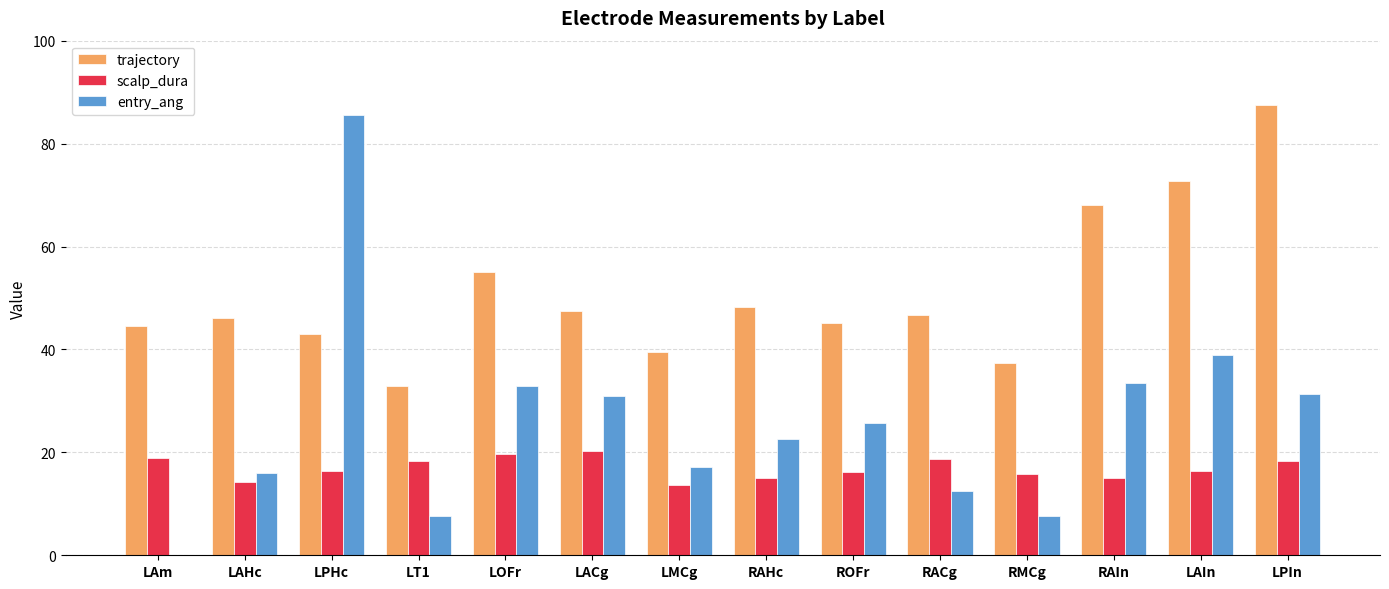

How many categories are shown in the chart?

14